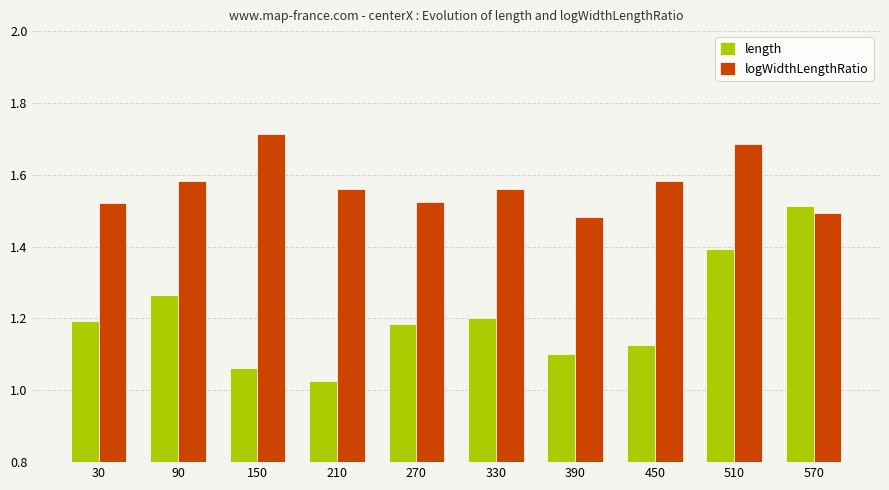

Which category has the highest value in the length series?

570